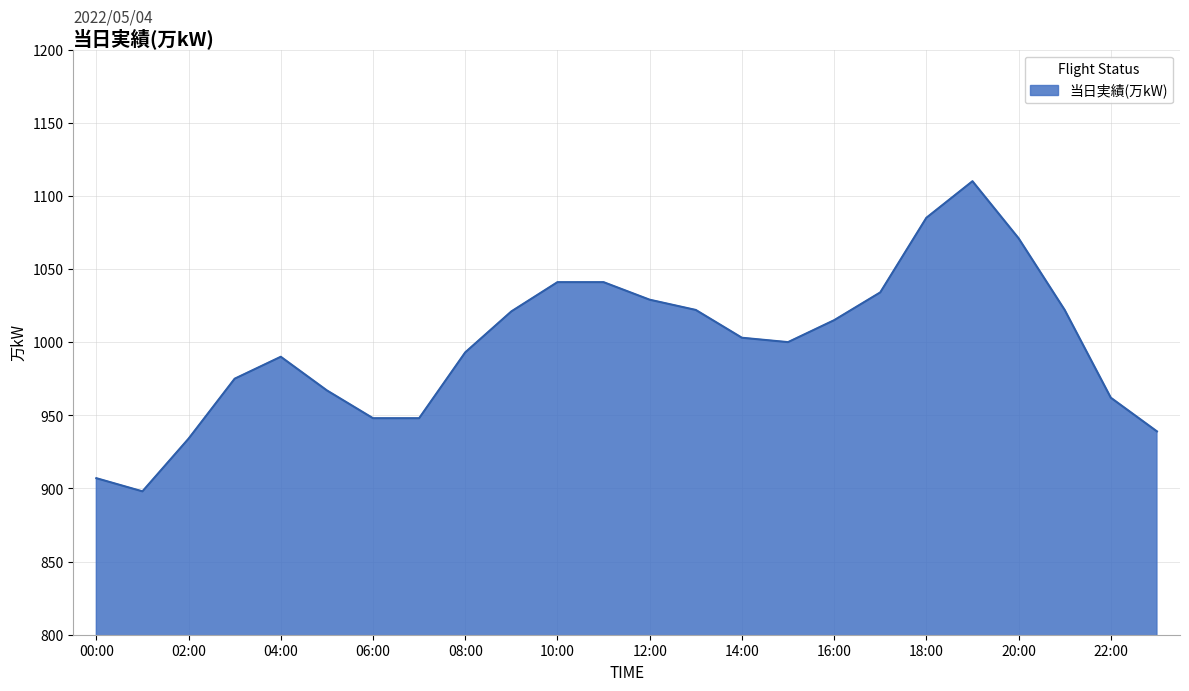

What is the difference between the maximum and minimum values?

212